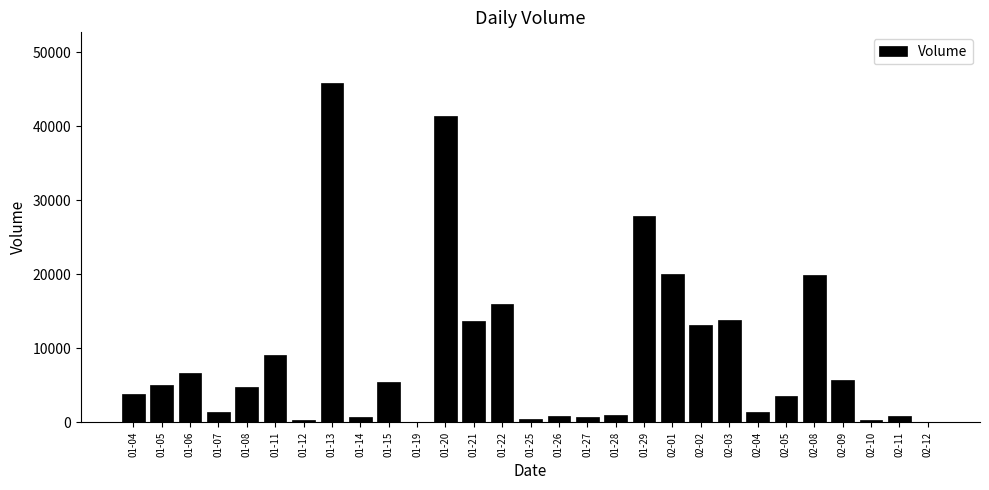

Which has a higher value, 02-04 or 02-03?

02-03